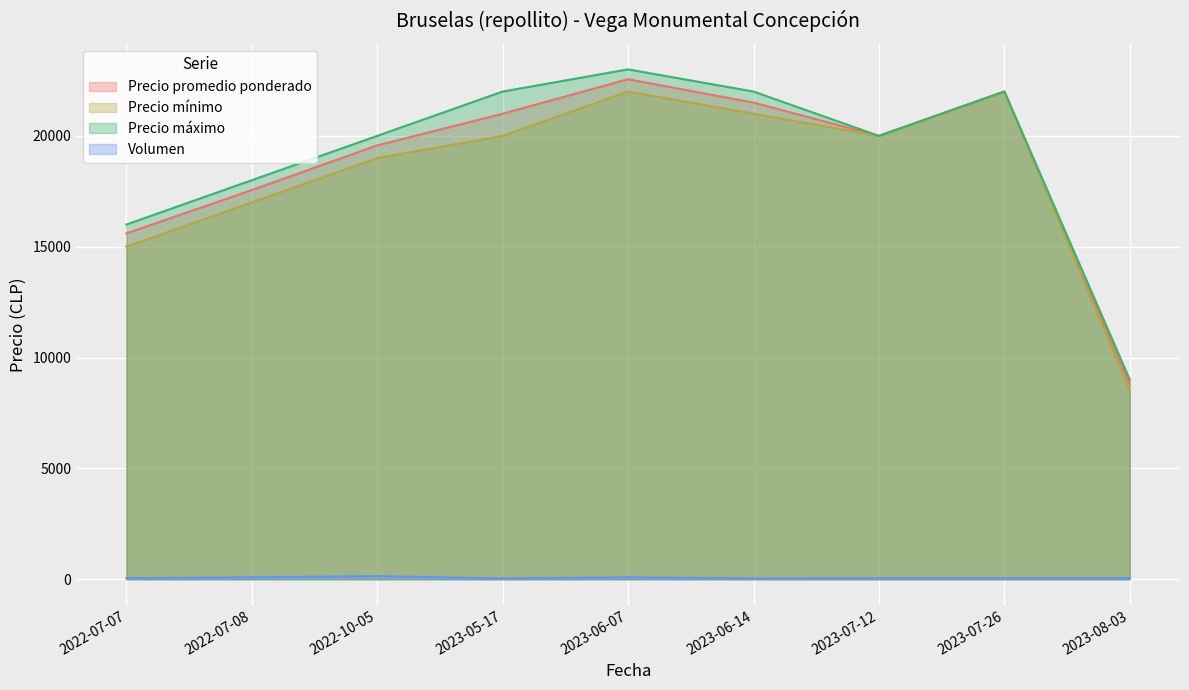

How many distinct data groups are displayed?

4